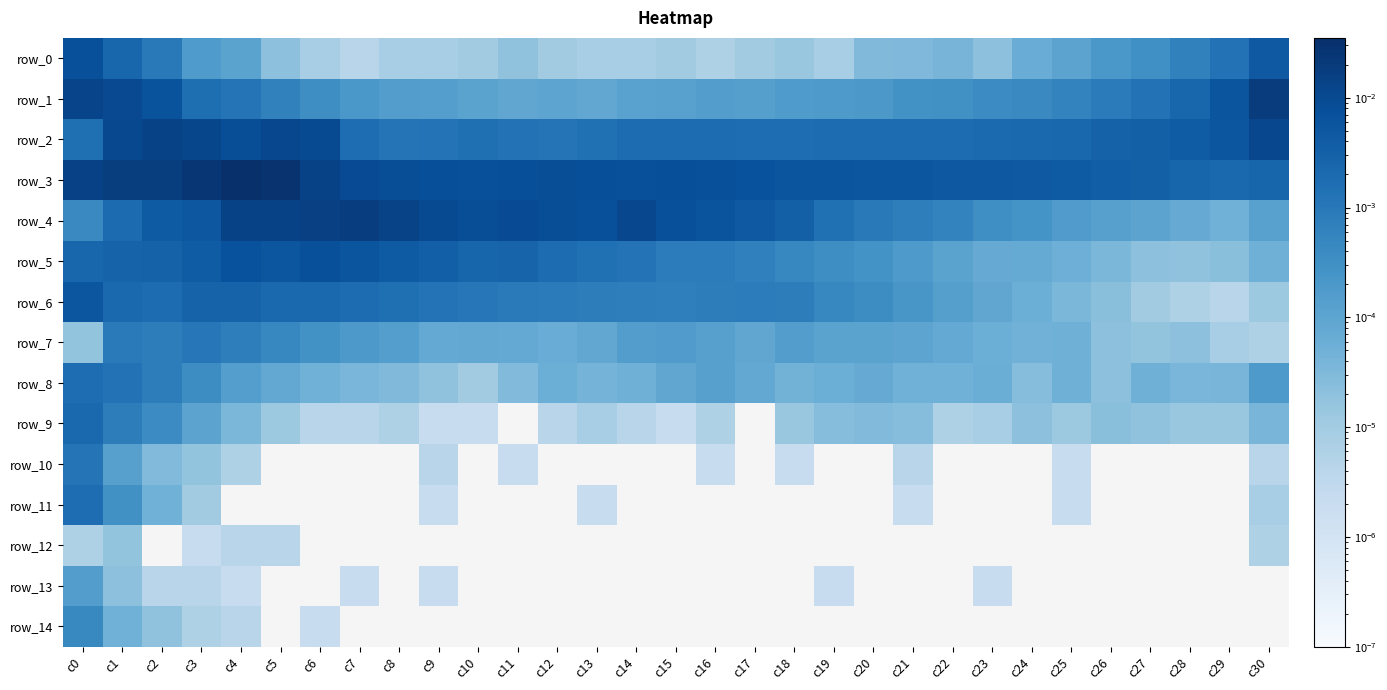

Which series has the largest total across all categories?

row_3